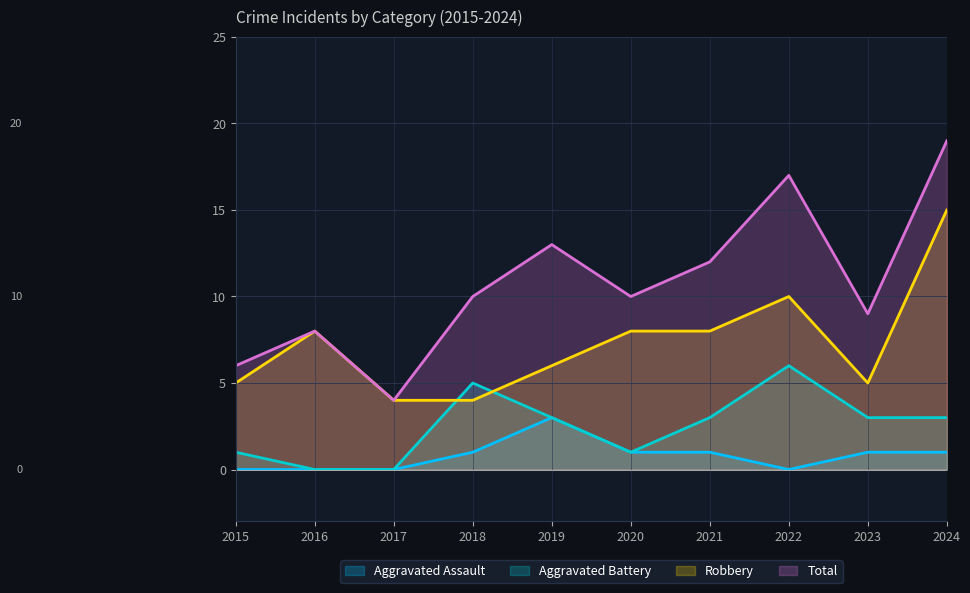

The Aggravated Battery series shows 1 at 2015. True or false?

True